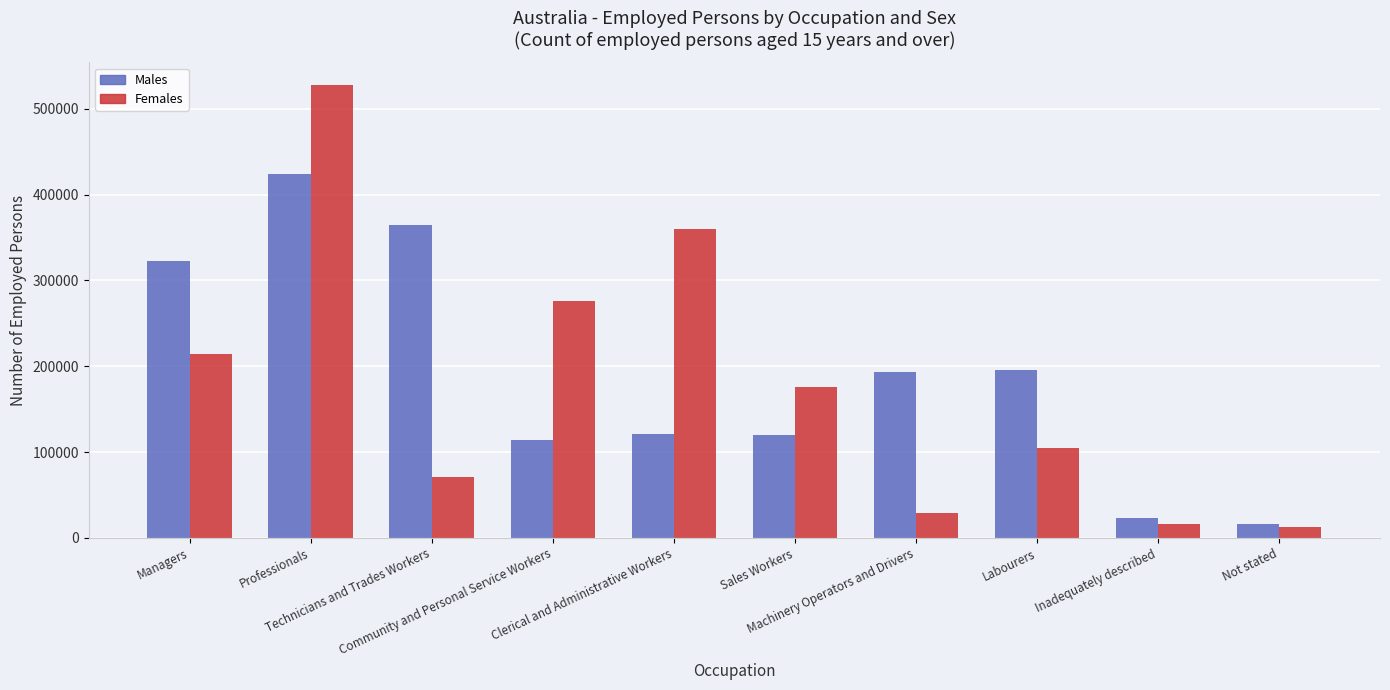

Rank the series by their maximum value, from highest to lowest.

Females, Males